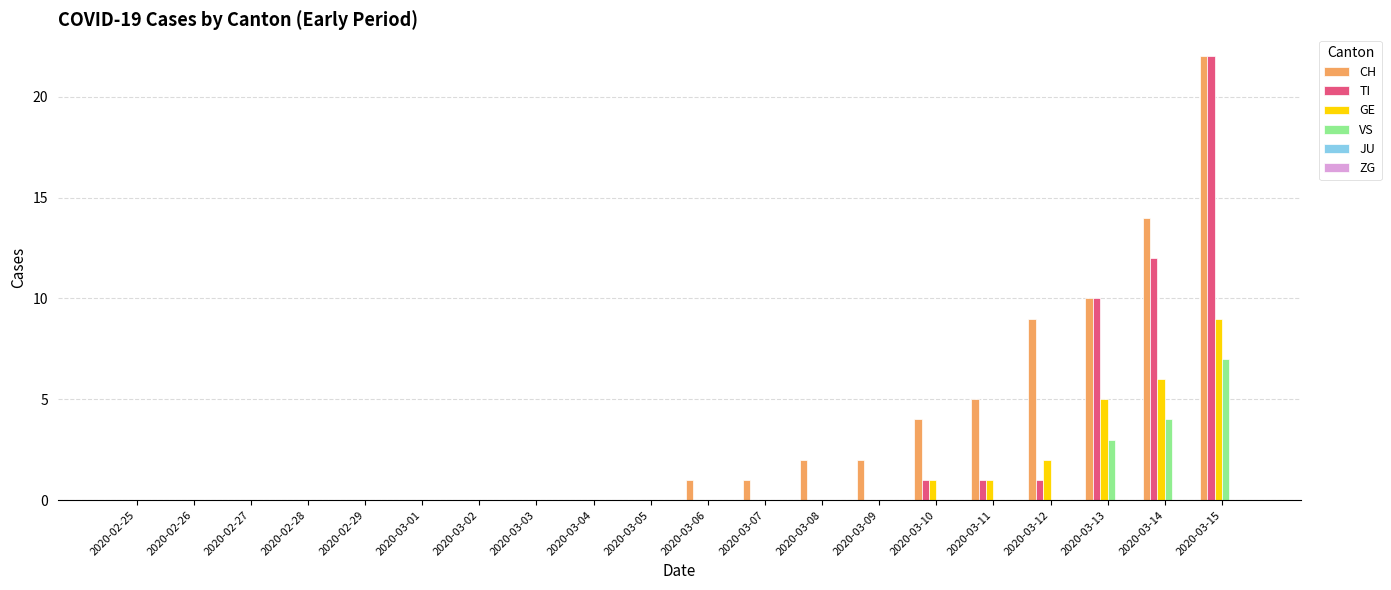

At which category is the sum across all series the highest?

2020-03-15